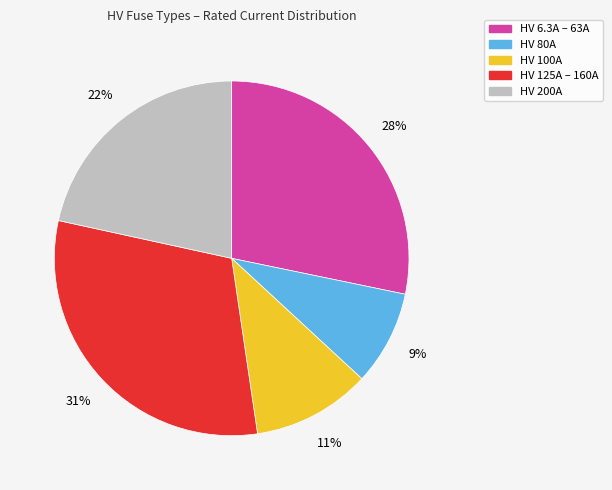

How many segments does this pie chart have?

5